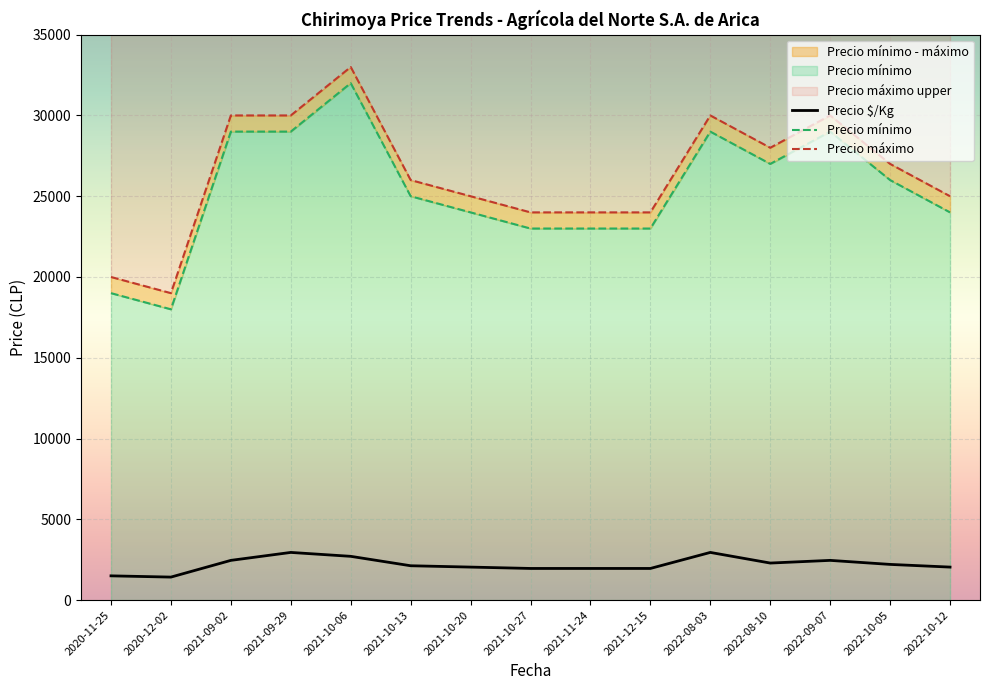

The value of Precio $/Kg at 2021-11-24 is 1958. True or false?

True